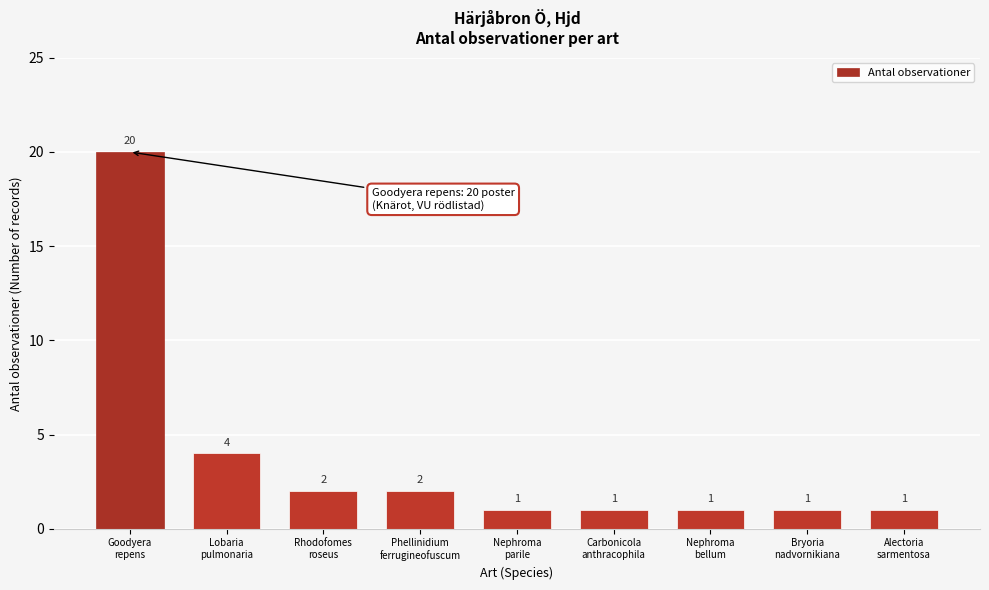

Reading right to left, list all the values displayed in this chart.

1	1	1	1	1	2	2	4	20